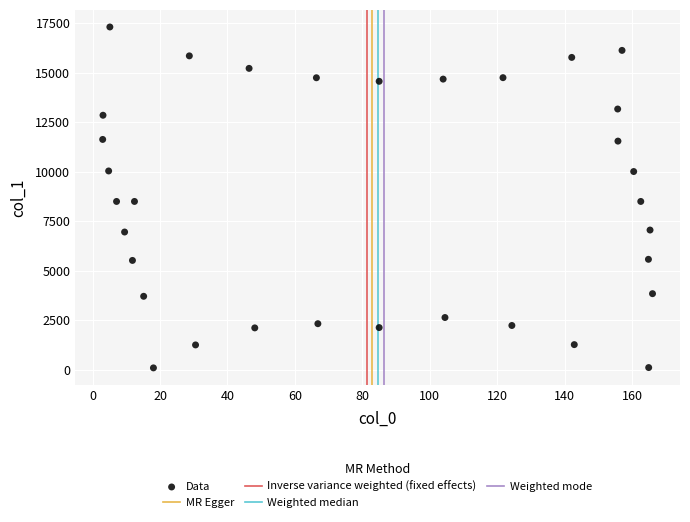

What is the range of Y values (max minus min)?

17198.4